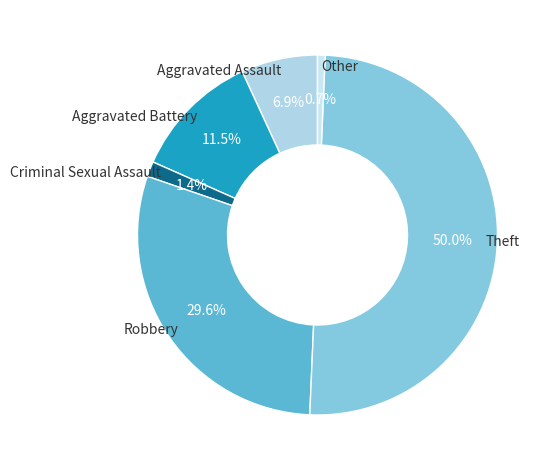

Which slice is the largest?

Theft